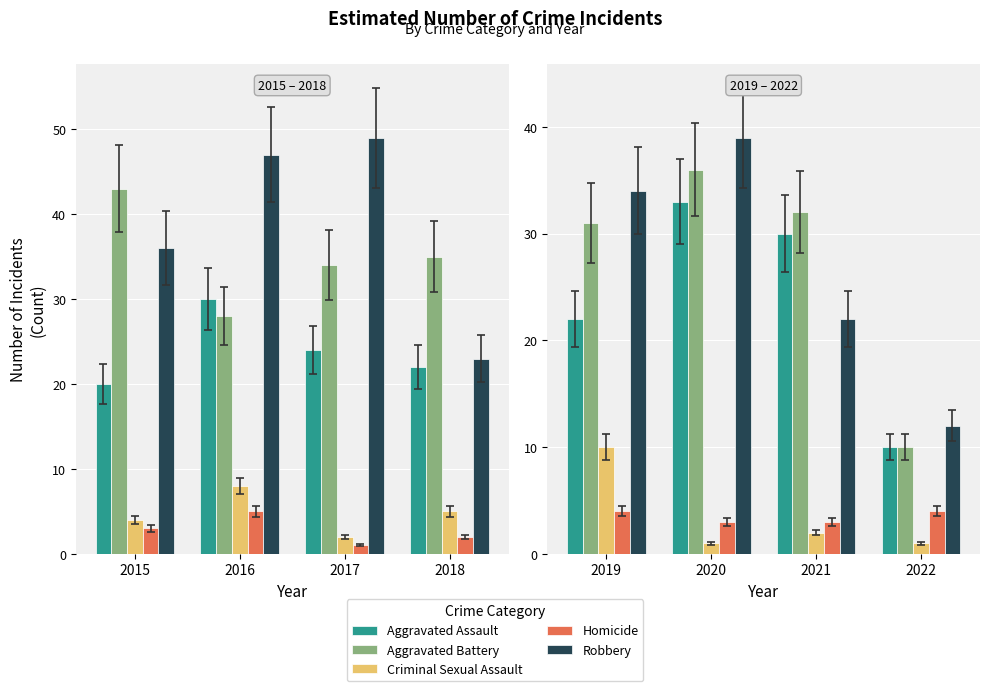

List the series in order of their peak value, highest first.

Robbery, Aggravated Battery, Aggravated Assault, Criminal Sexual Assault, Homicide